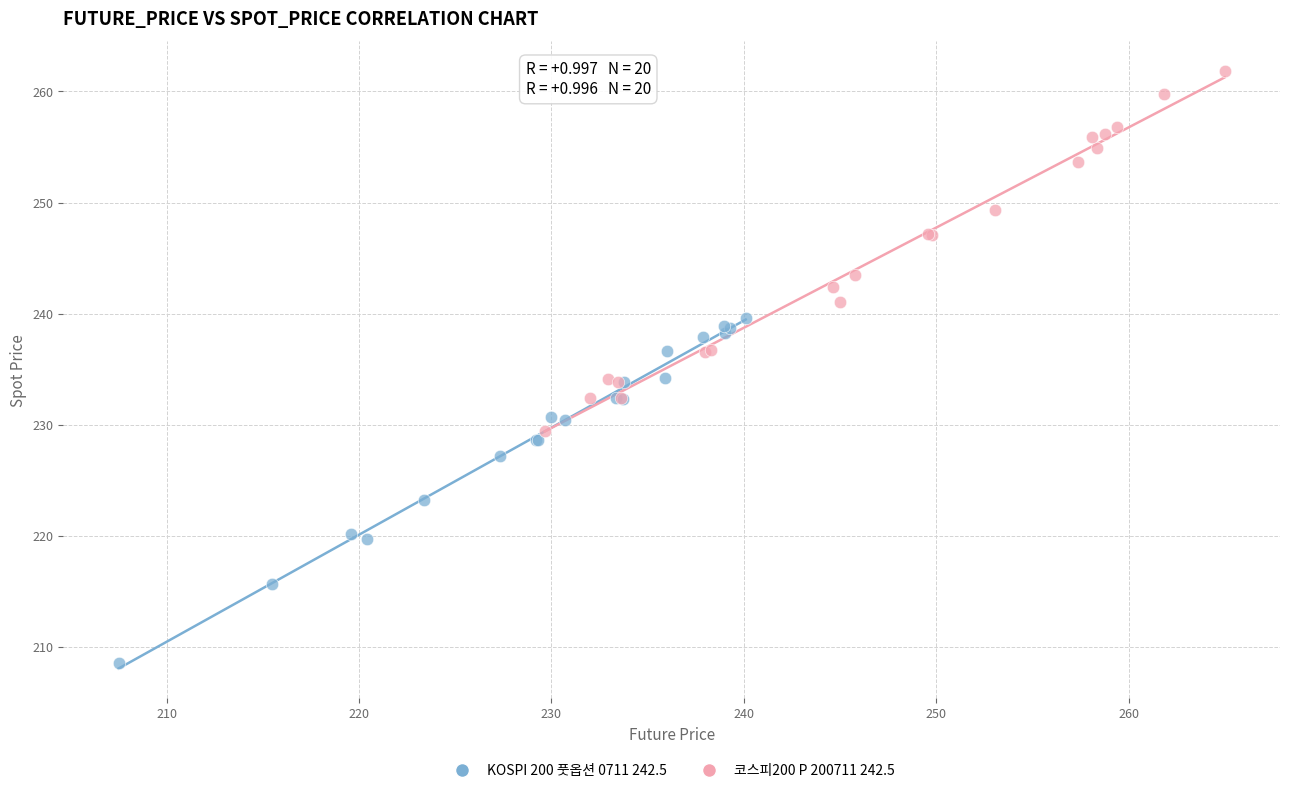

What are all the series names shown in the legend?

KOSPI 200 풋옵션 0711 242.5, 코스피200 P 200711 242.5